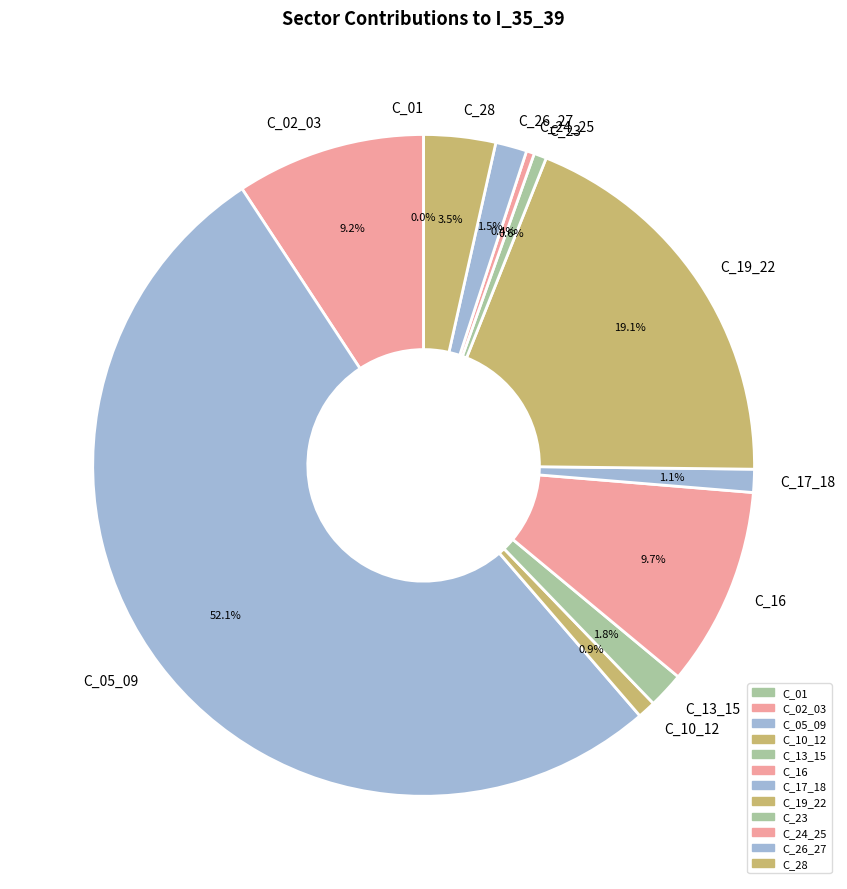

Combined, do C_23 and C_28 account for over 50%?

No